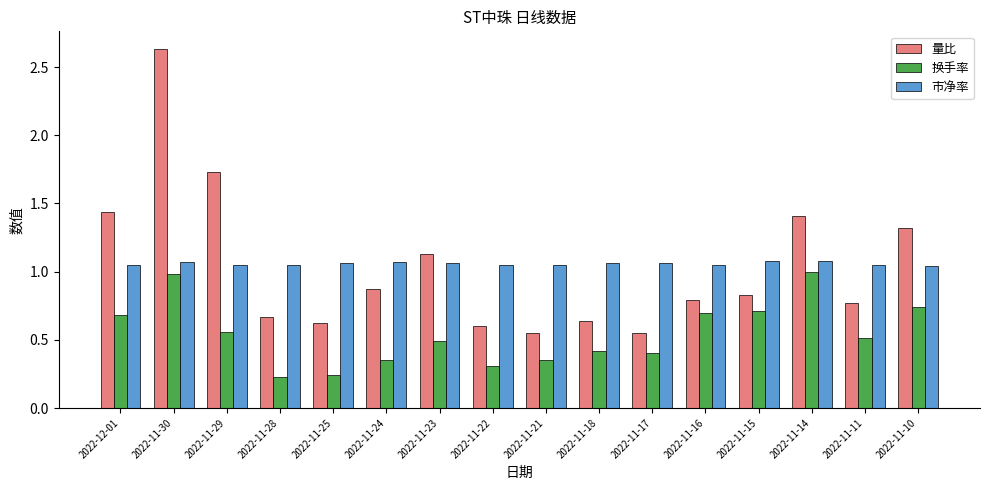

What is the sum of all 量比 values?

16.6